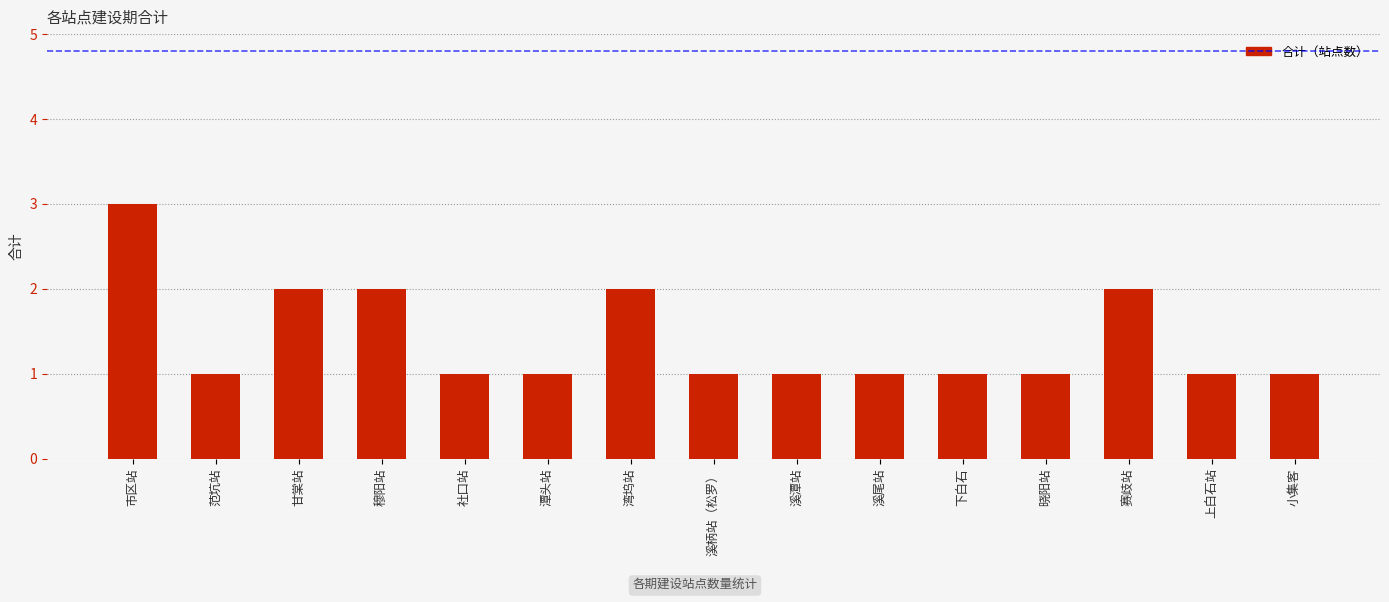

Count the number of data series in this chart.

1